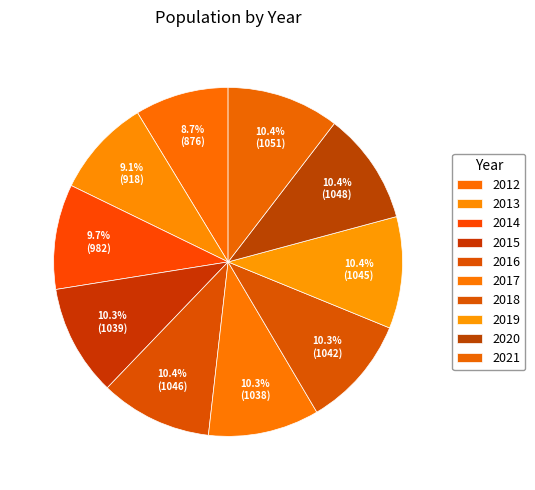

Is 2014 the majority of the pie?

No